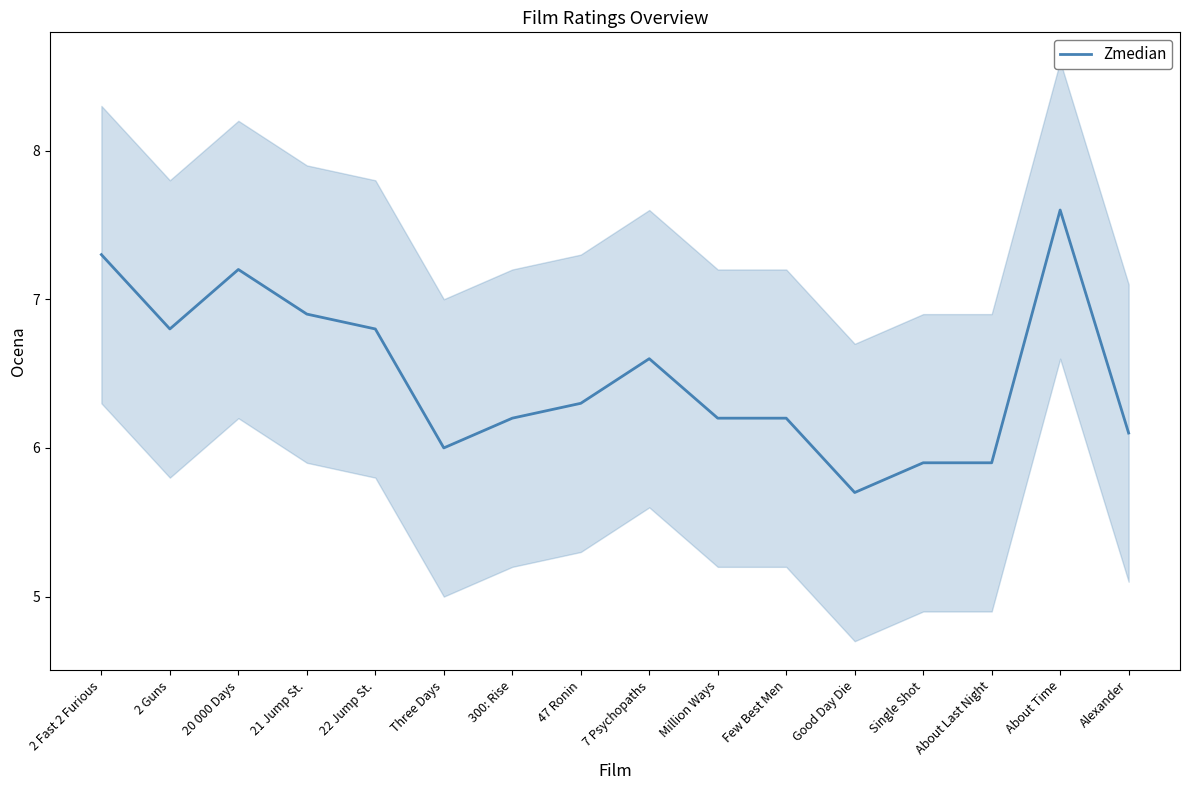

At which category does the chart reach its minimum across all series?

Good Day Die